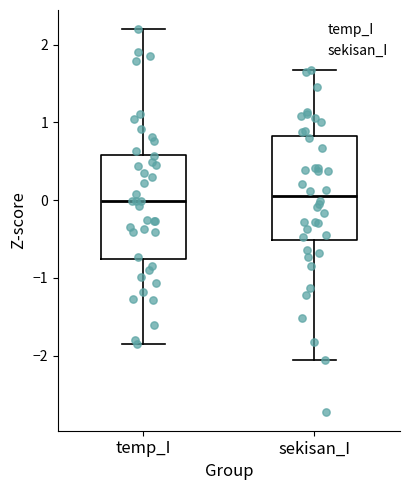

Reading left to right, transcribe this box plot: for each box, give where its median line is, the range the box spans, and where its two whiskers end, as read against the y-axis. The values are not printed on the chart, so give them approximately, as read against the axis.

temp_I: median 0.0, box -0.8 to 0.6, whiskers -1.9 to 2.2
sekisan_I: median 0.1, box -0.5 to 0.8, whiskers -2.1 to 1.7